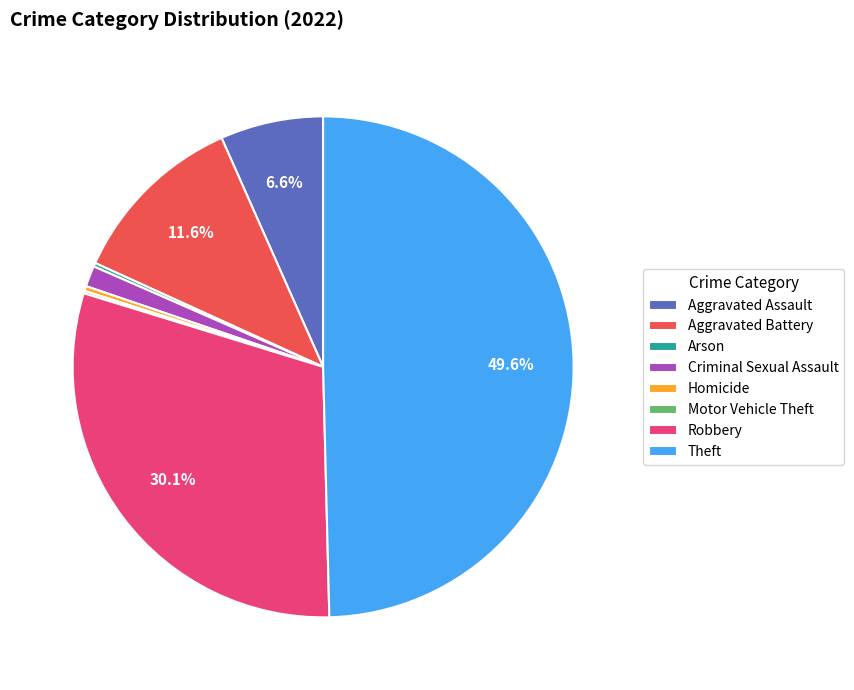

To the nearest percent, what is the average slice percentage?

12%